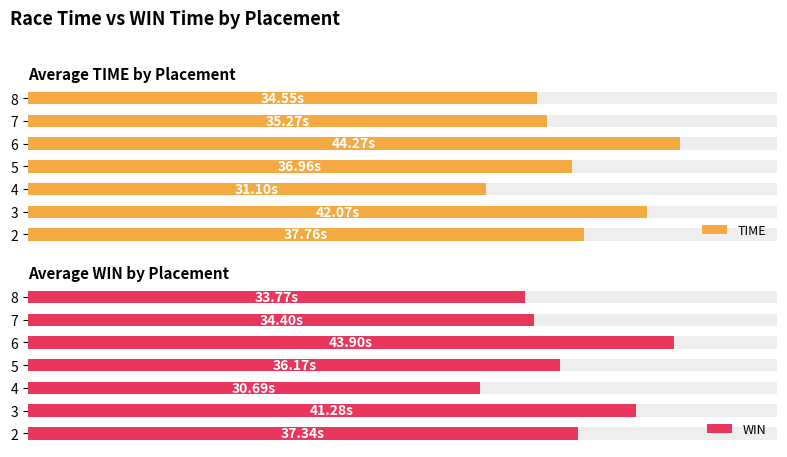

Is the value of WIN at 7 greater than the value of TIME at 5?

No